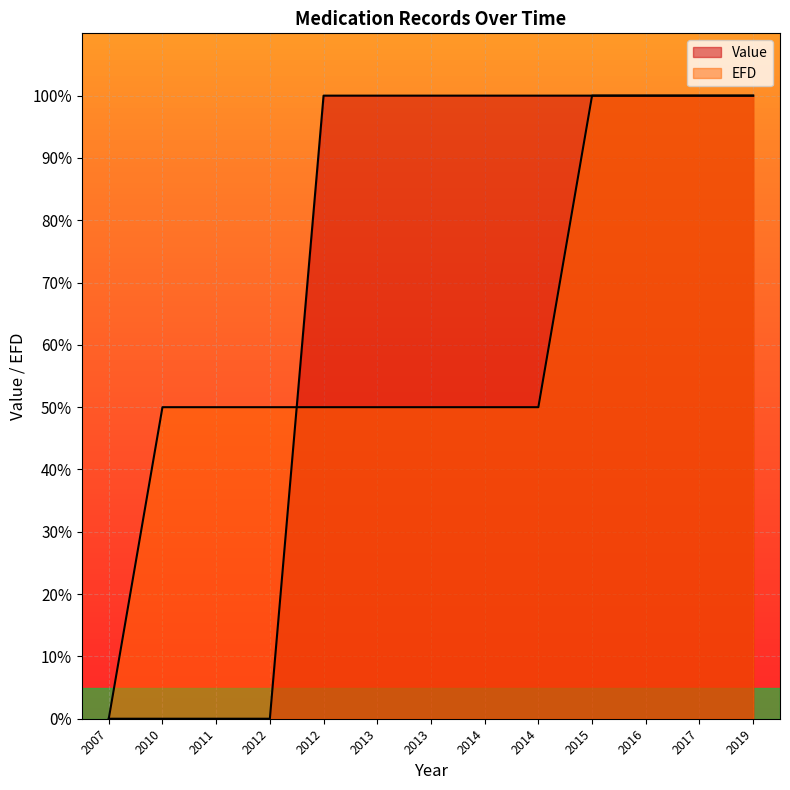

Which category has the highest value across all series?

2012